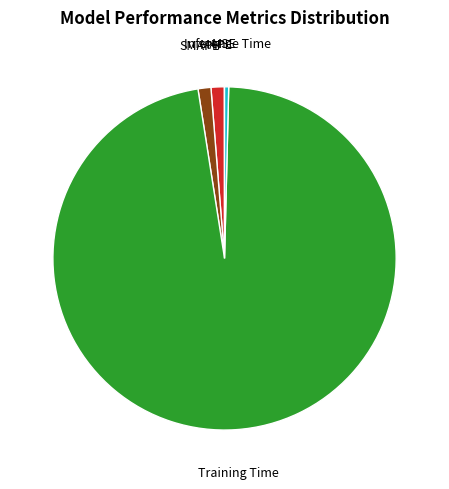

Is there any slice that represents more than half of the pie?

Yes